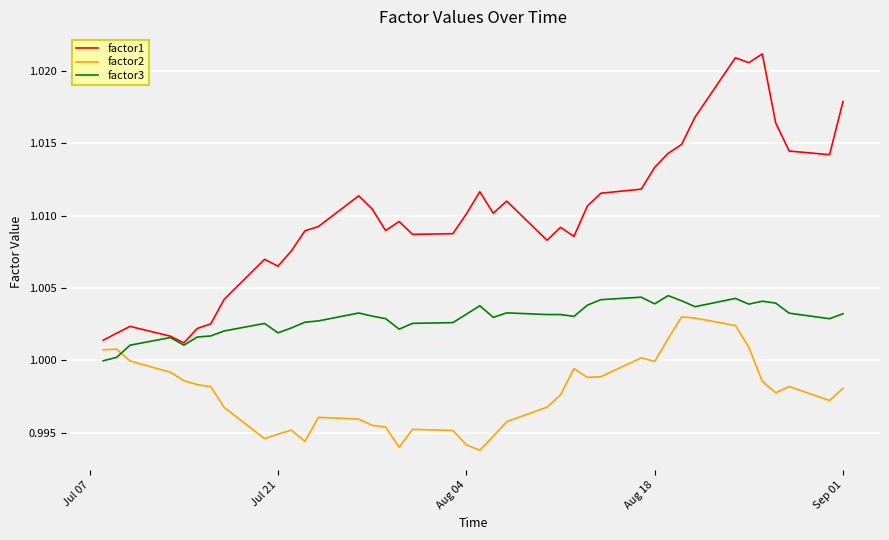

Which series has the widest spread of values?

factor1